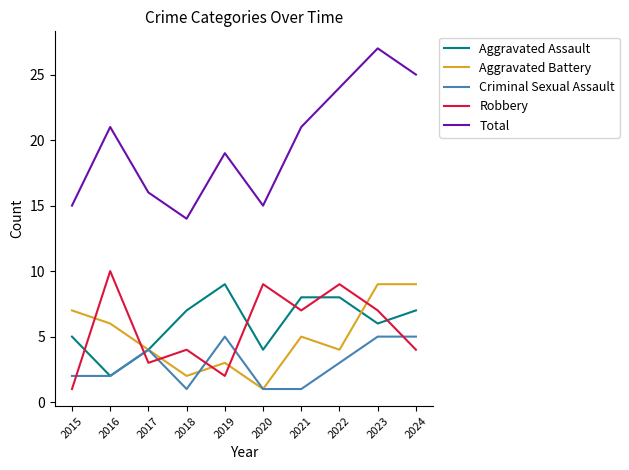

What are all the series names shown in the legend?

Aggravated Assault, Aggravated Battery, Criminal Sexual Assault, Robbery, Total